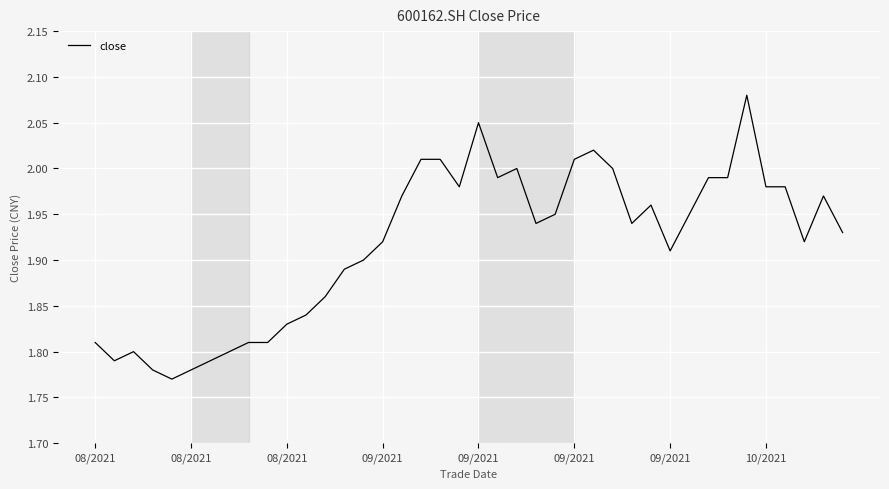

How many series are shown in this chart?

1